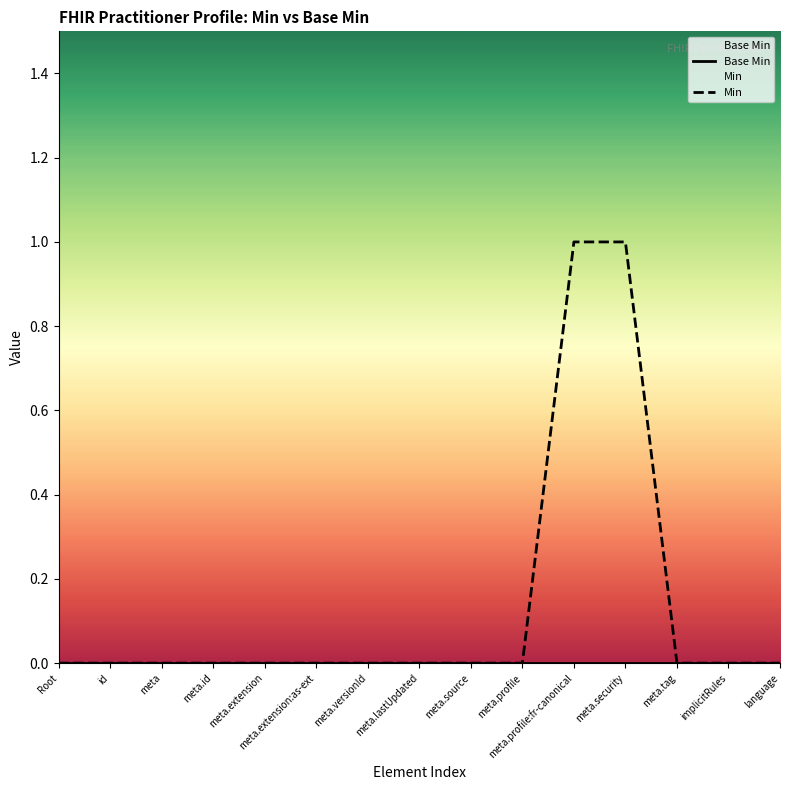

Which category has the highest value in the Min series?

meta.profile:fr-canonical